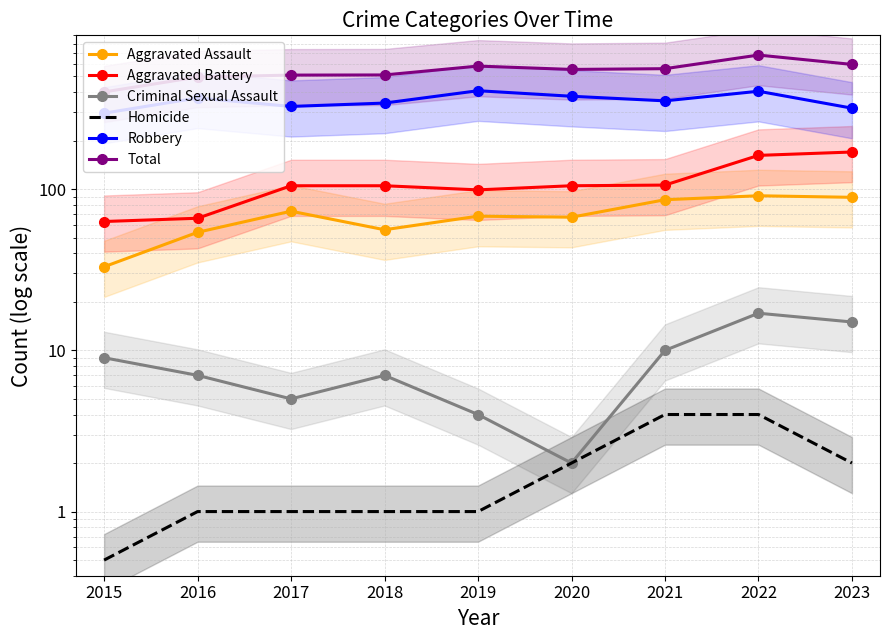

What is the highest value of the Aggravated Battery series?

170.0